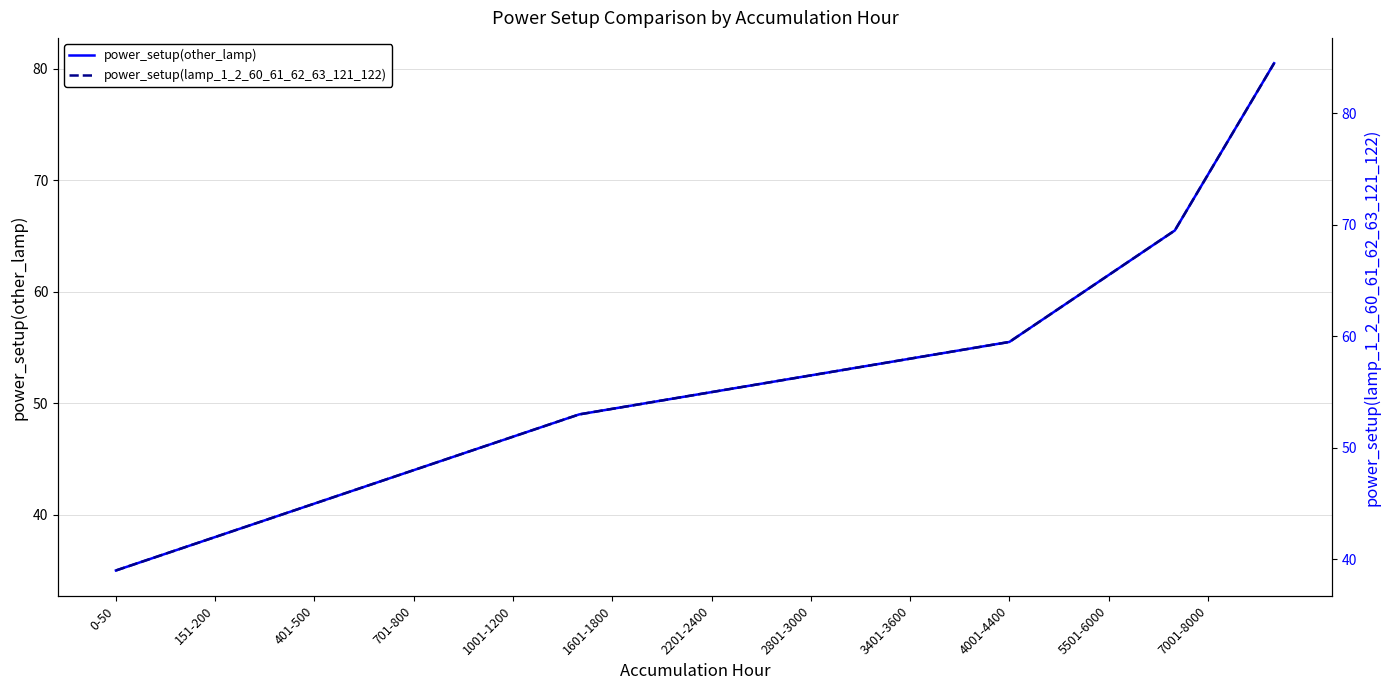

What is the minimum value for power_setup(other_lamp)?

35.0